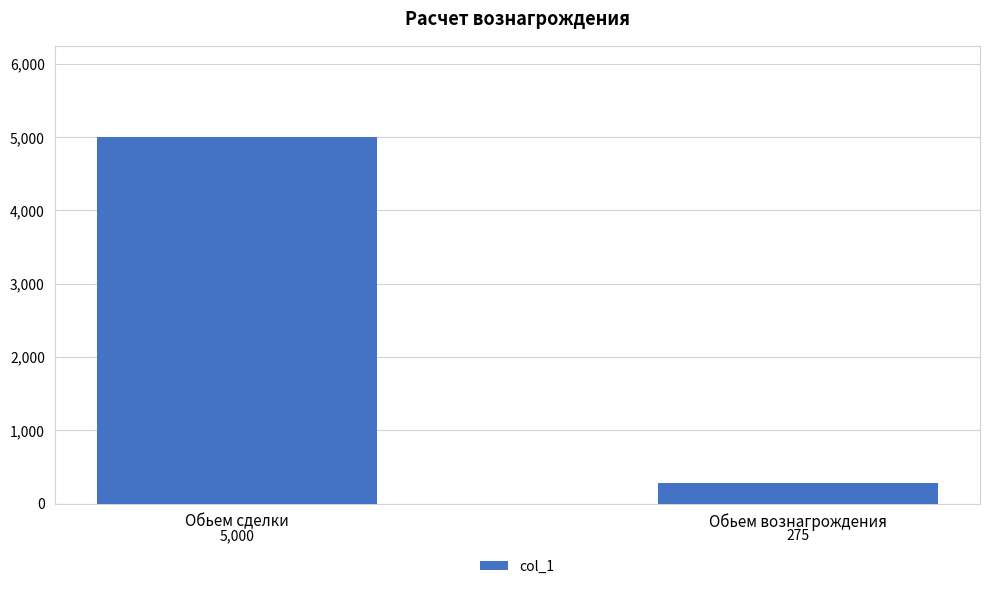

What is the greatest value displayed?

5000